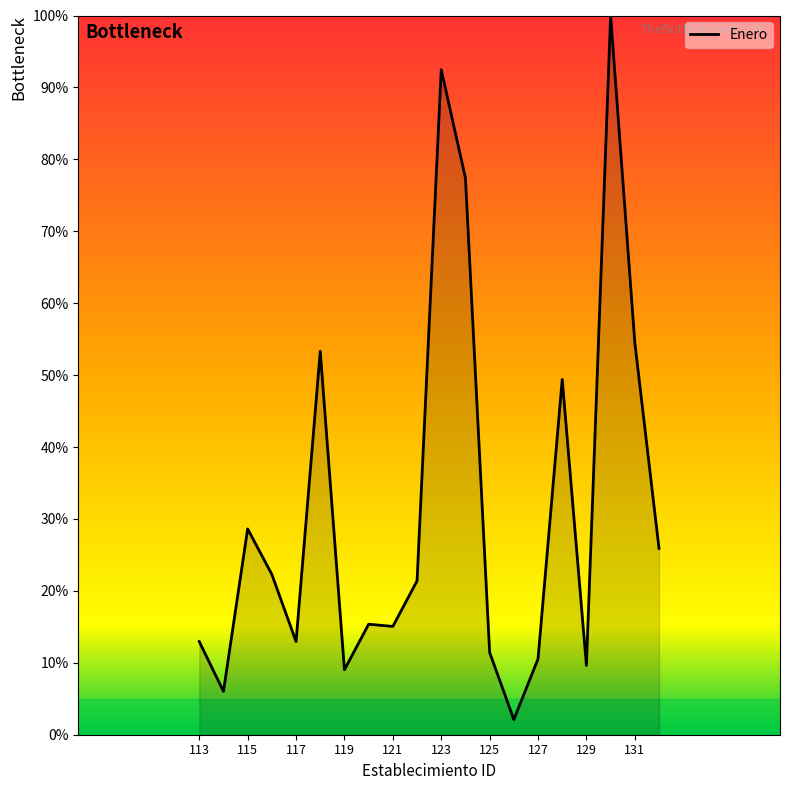

What is the greatest value displayed?

100.0